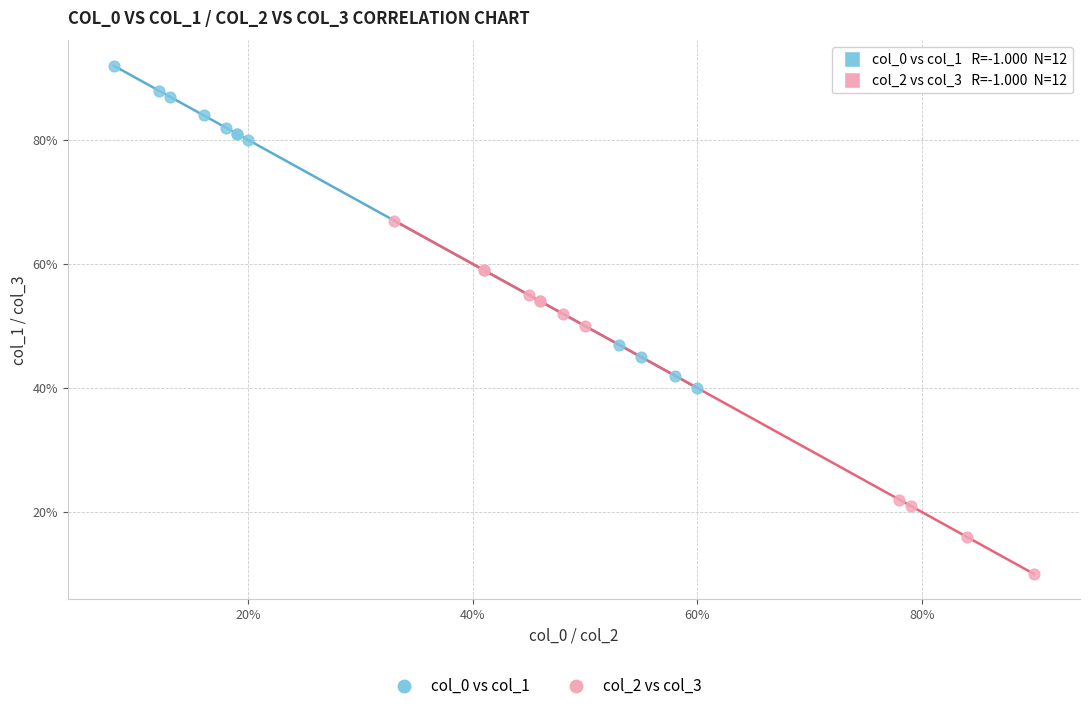

Which series reaches the maximum Y coordinate?

col_0 vs col_1